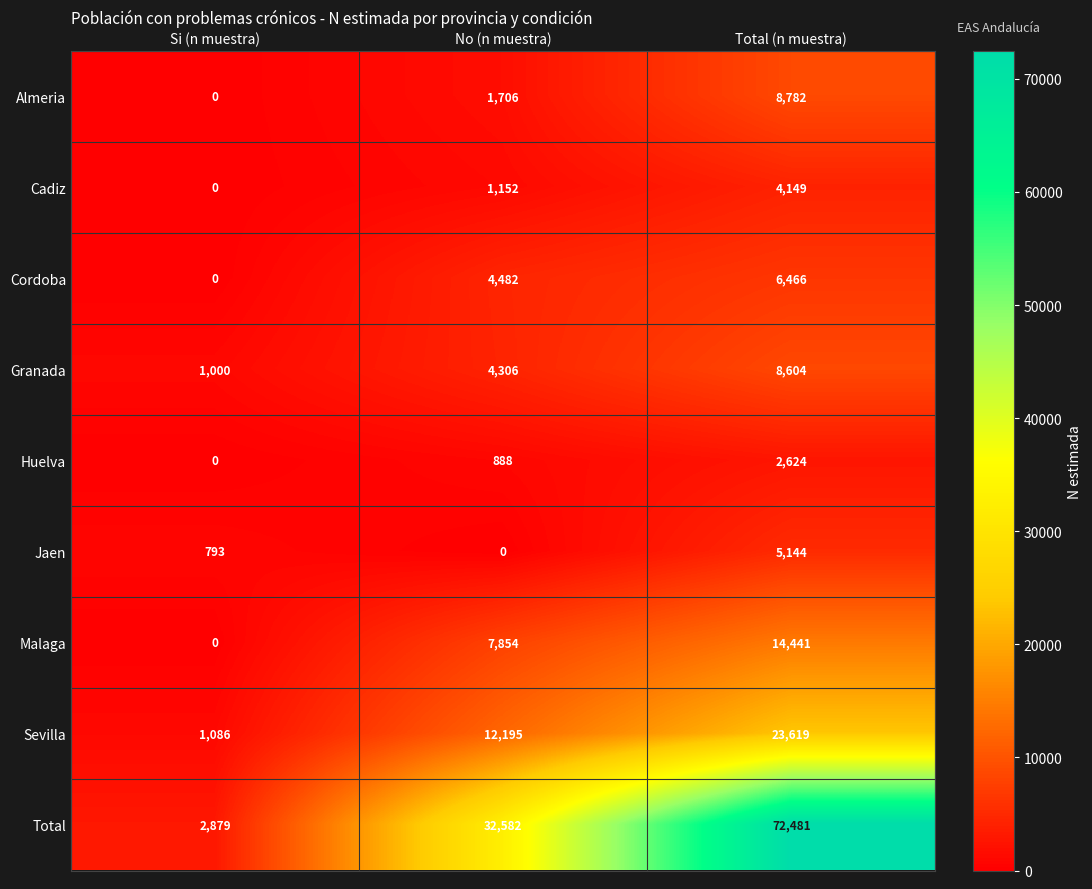

True or false: Cadiz has a value of 4149 at Total (n muestra).

True